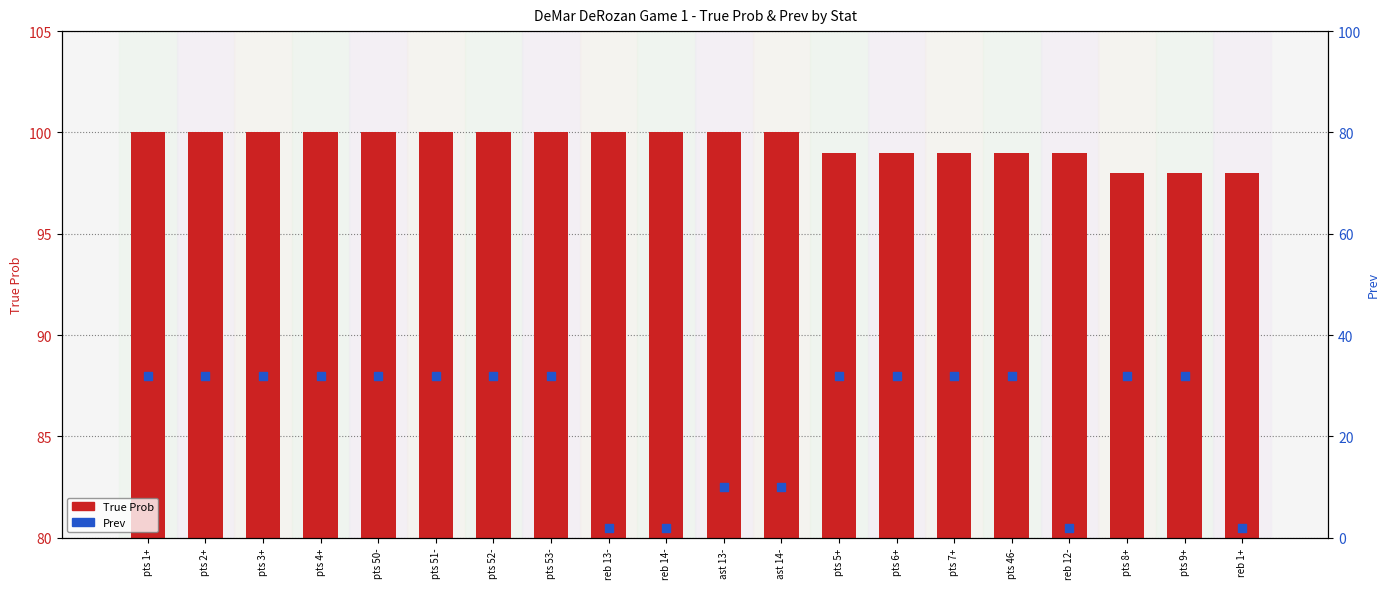

Which series has the widest spread of Y values?

Prev